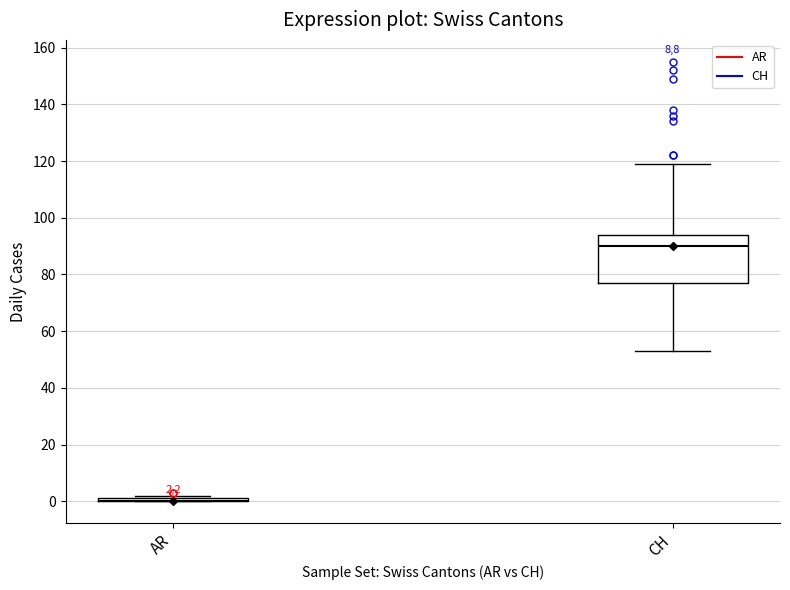

Which box is the tallest, from its lower edge to its upper edge?

CH